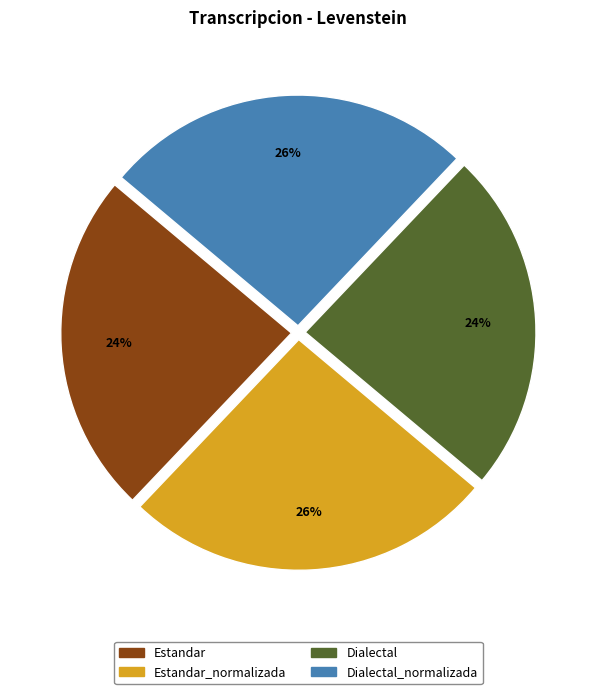

Is Estandar_normalizada the majority of the pie?

No